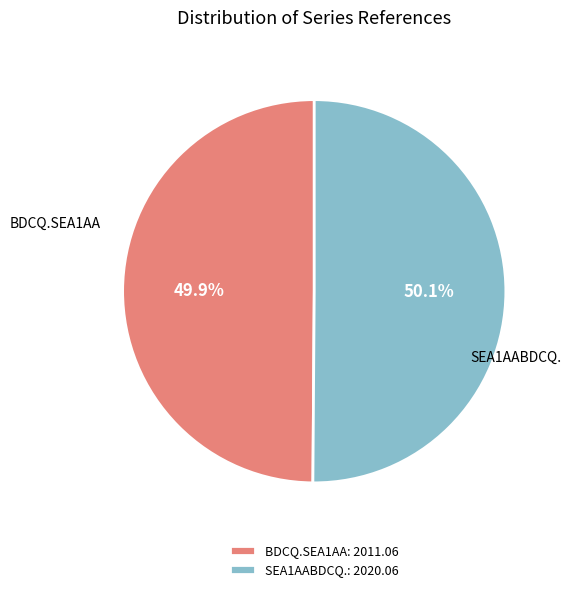

What percentage do BDCQ.SEA1AA and SEA1AABDCQ. together represent?

100.0%